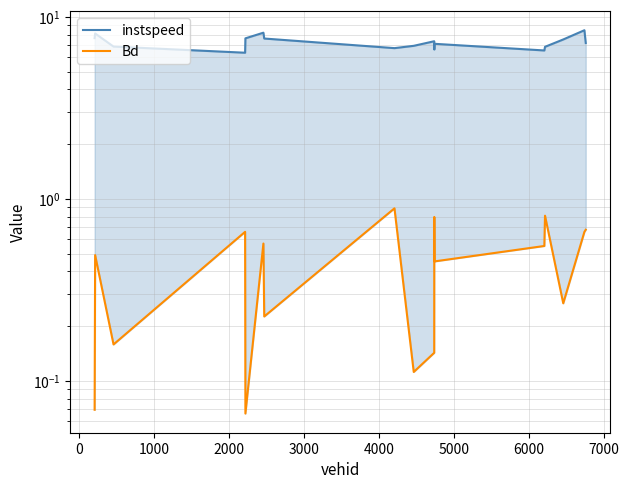

What is the highest value of the Bd series?

0.9